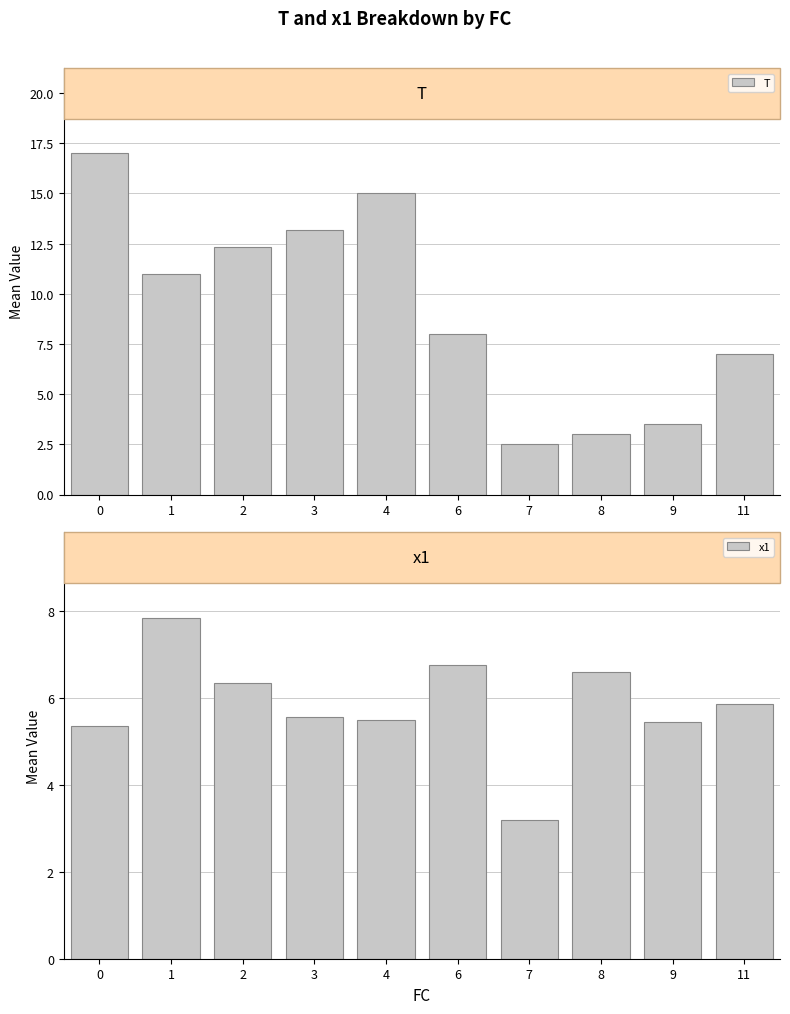

What is the difference between the maximum and minimum values in the T series?

14.5